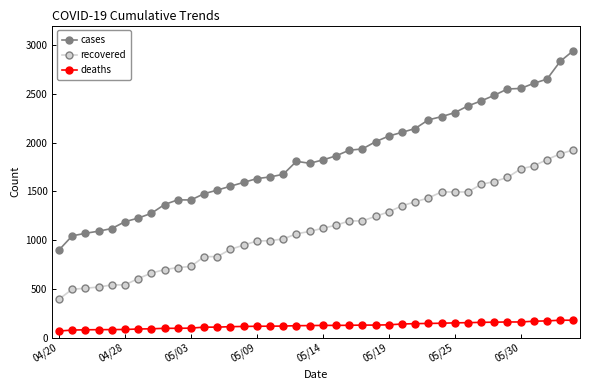

Rank the series by their average value, from lowest to highest.

deaths, recovered, cases